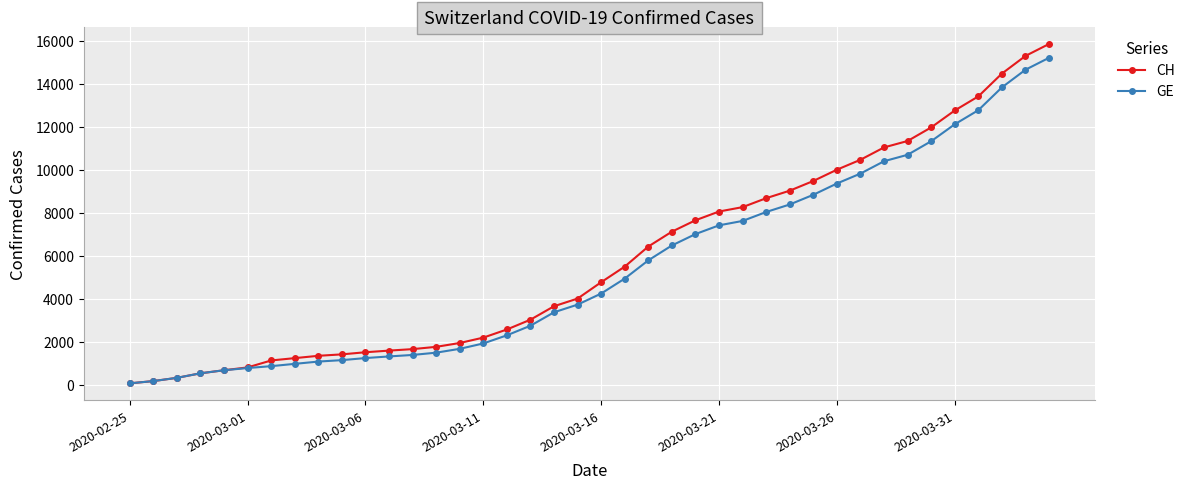

What is the maximum value for CH?

15850